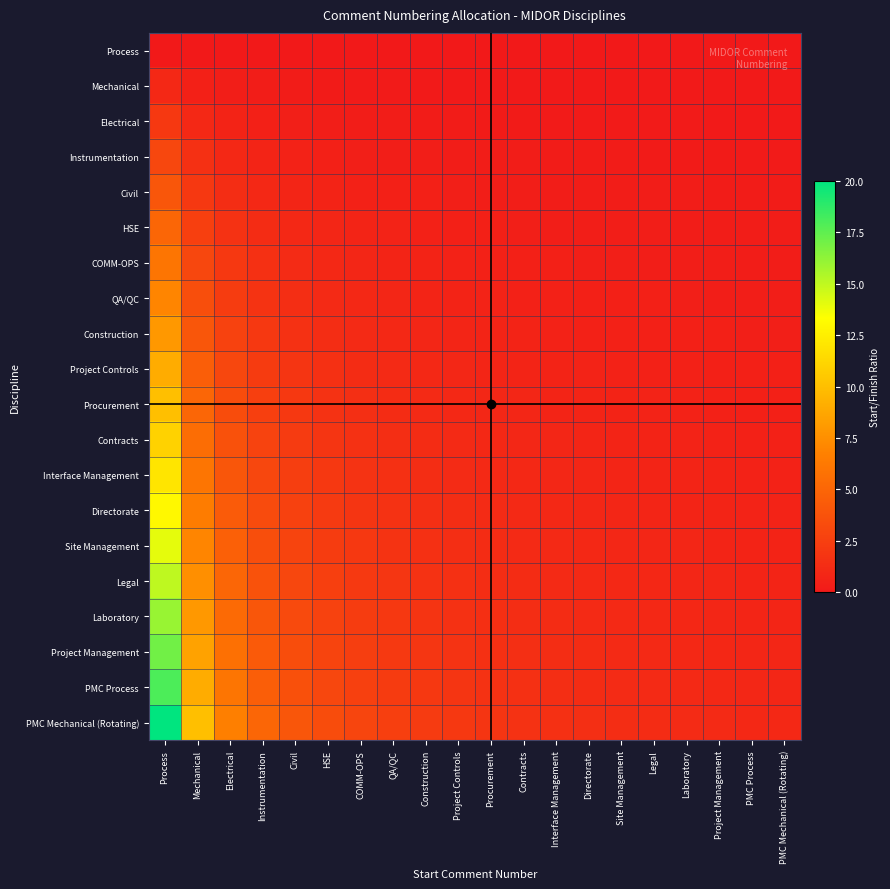

Which series changed the most between Electrical and Contracts?

PMC Mechanical (Rotating)